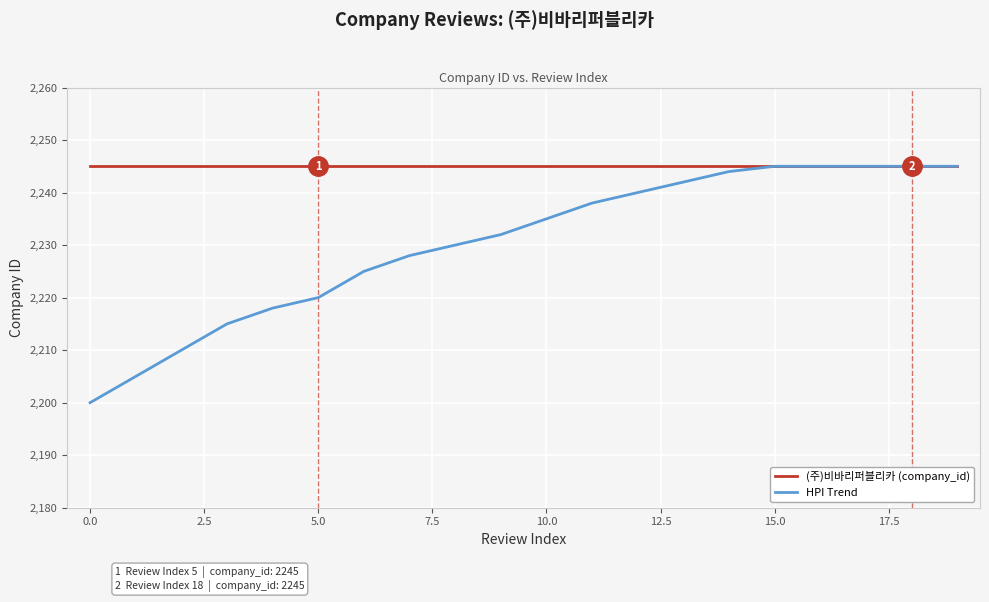

Which series has the widest spread of values?

HPI Trend